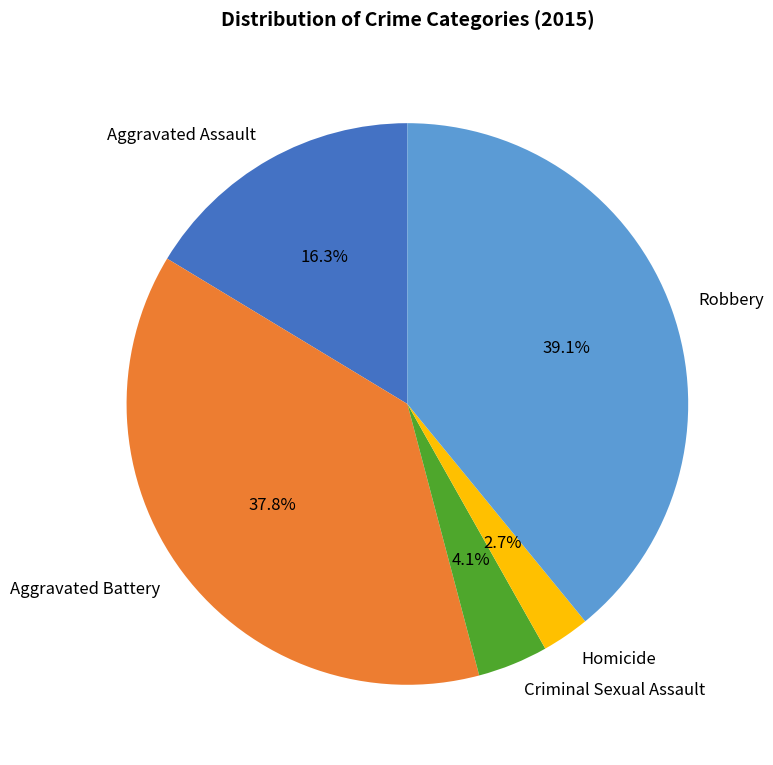

Between Homicide and Aggravated Assault, which is larger?

Aggravated Assault